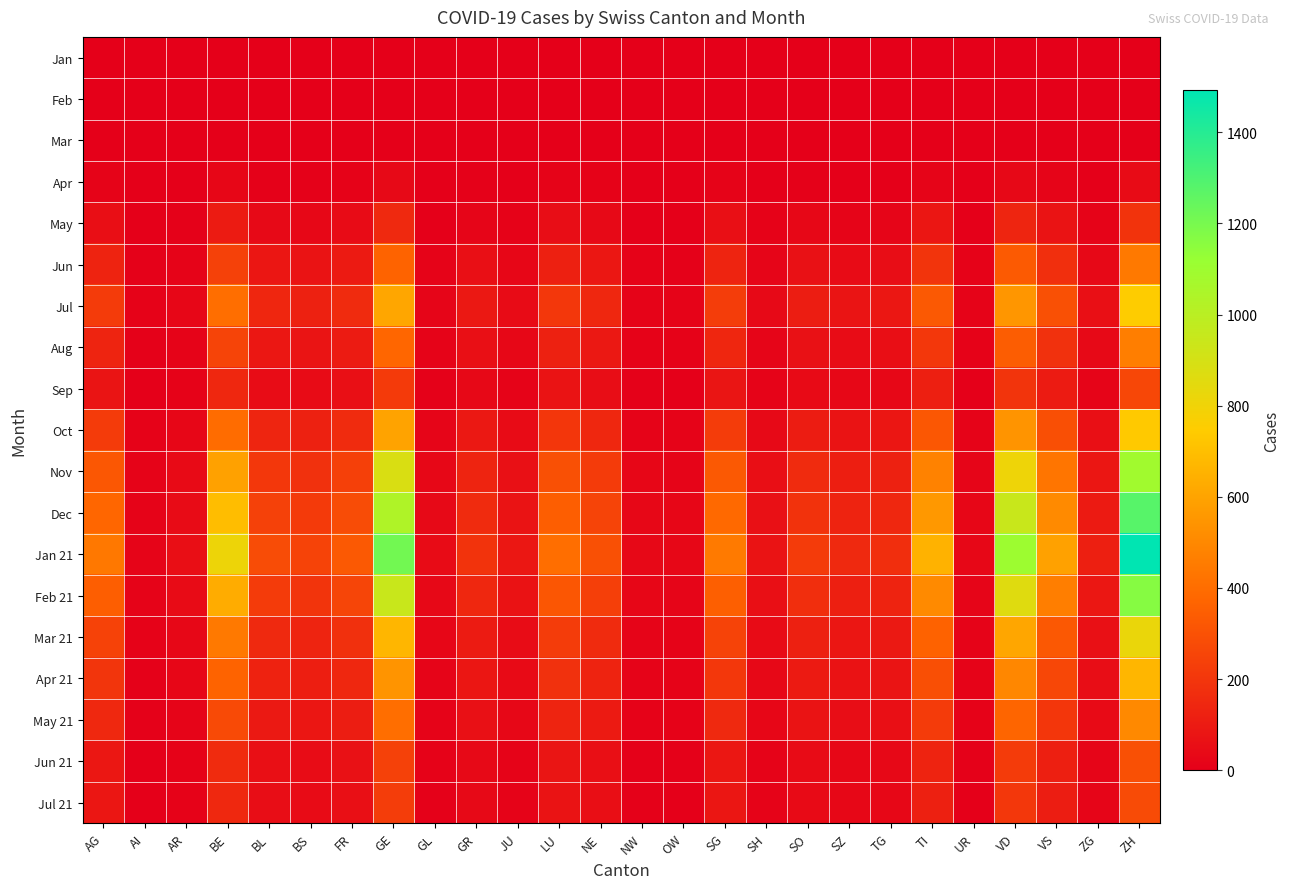

Which series has the largest total across all categories?

Jan 21